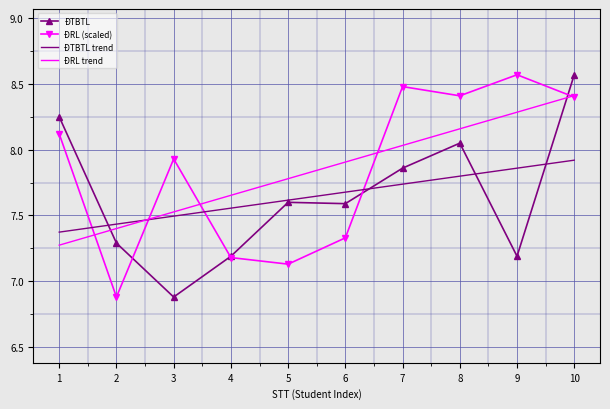

At which category is the sum across all series the highest?

10